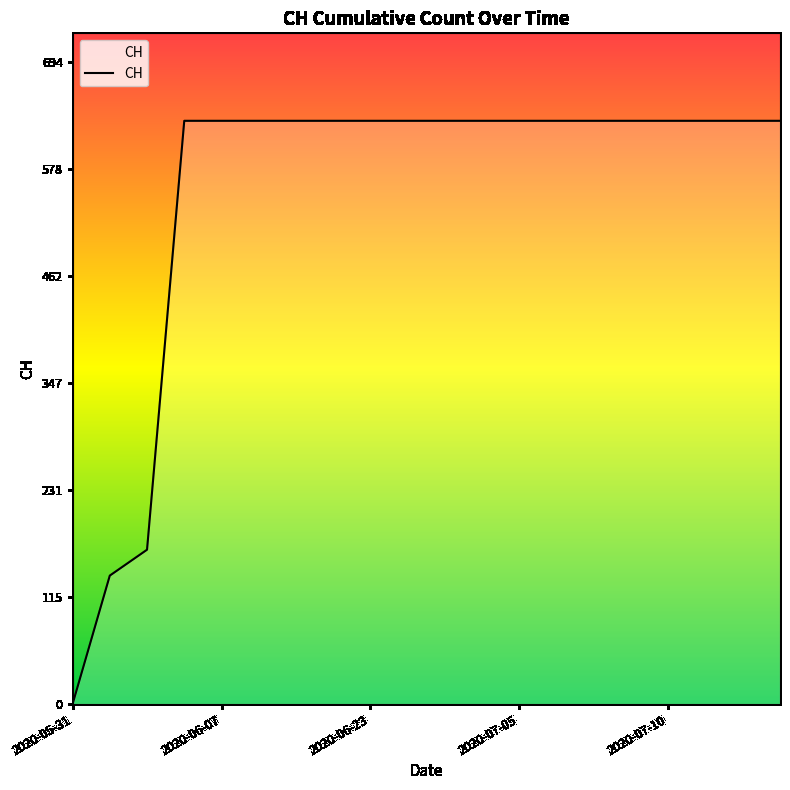

What is the maximum value shown in the chart?

631